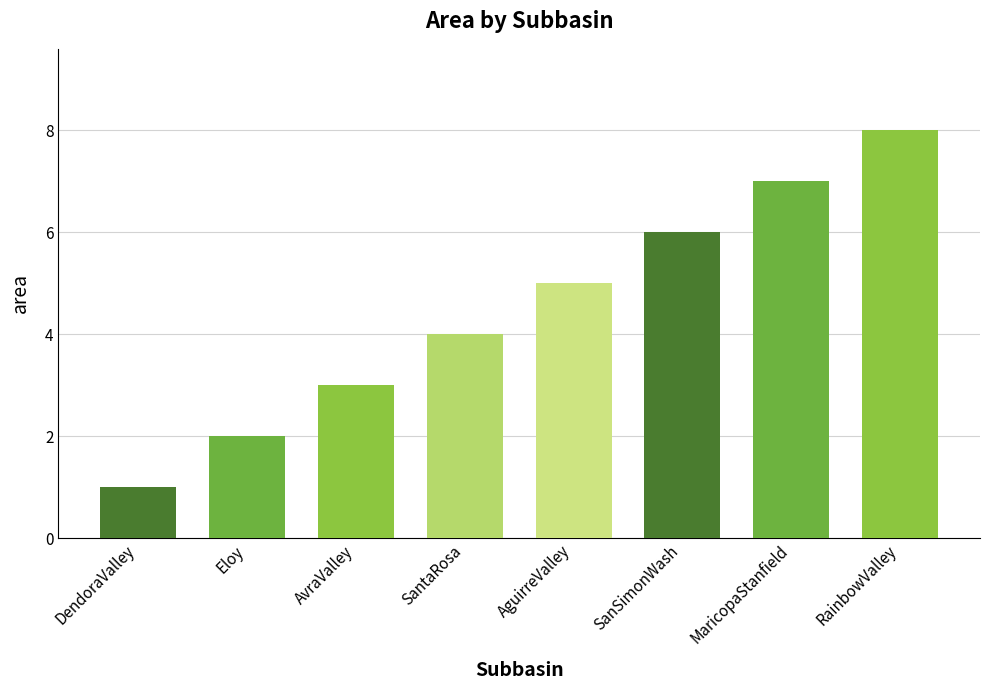

The value at RainbowValley is 10. True or false?

False